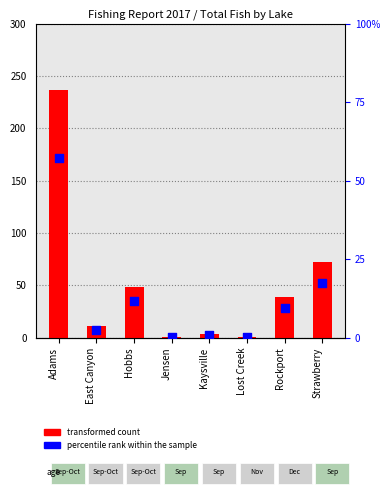

At which category is the sum across all series the highest?

Adams